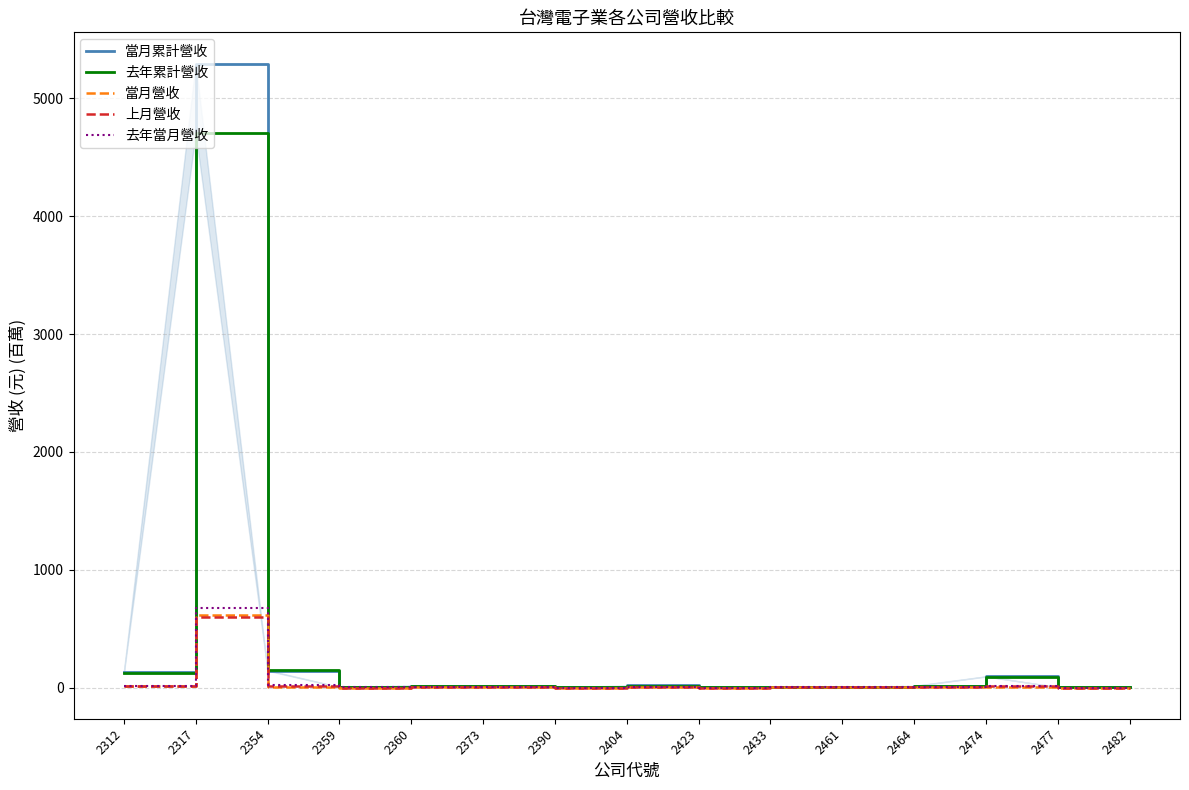

What is the difference between the maximum and second lowest values in the 當月營收 series?

619.2